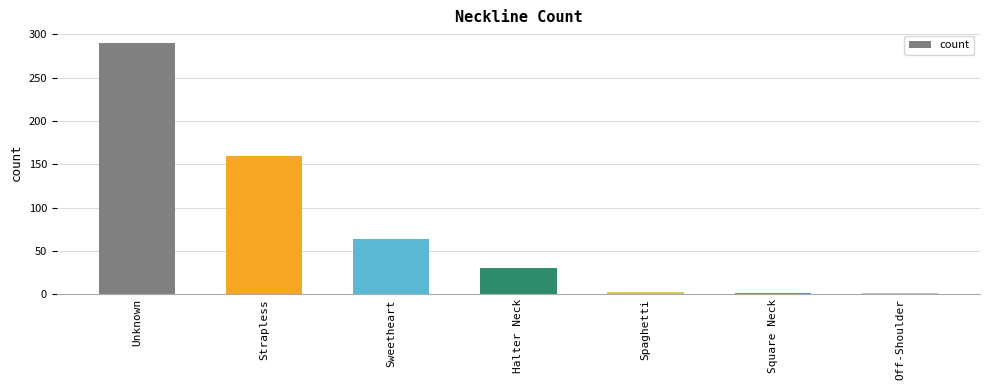

Which has a higher value, Unknown or Strapless?

Unknown